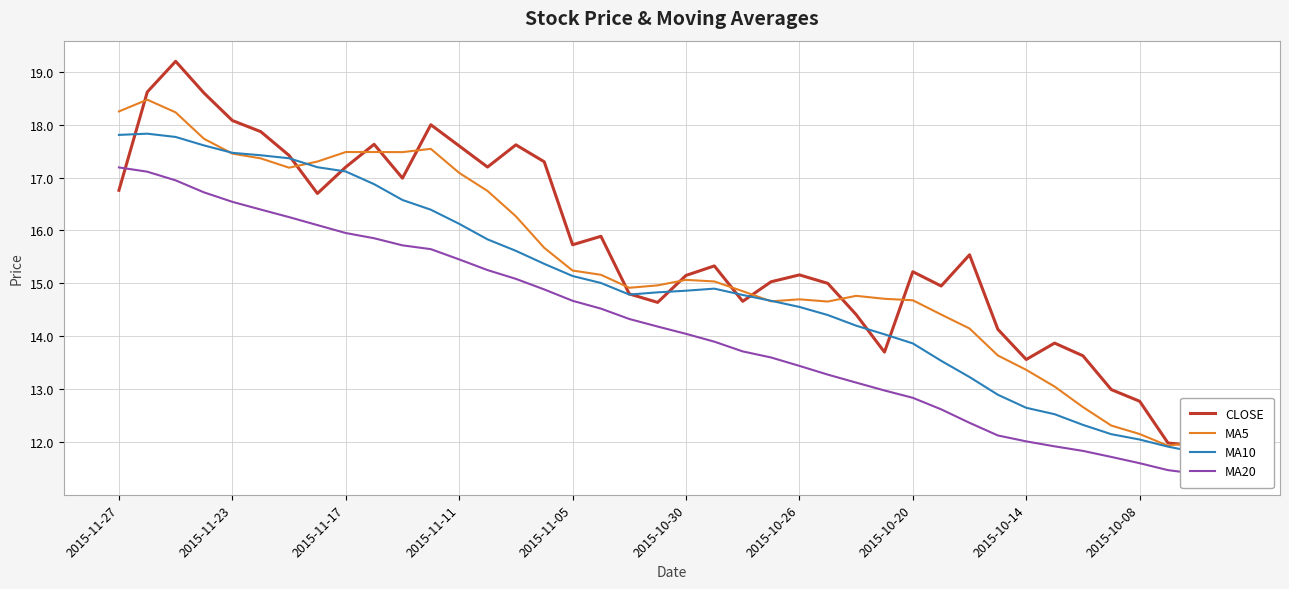

Is it true that MA10 equals 12.3 at 34?

True